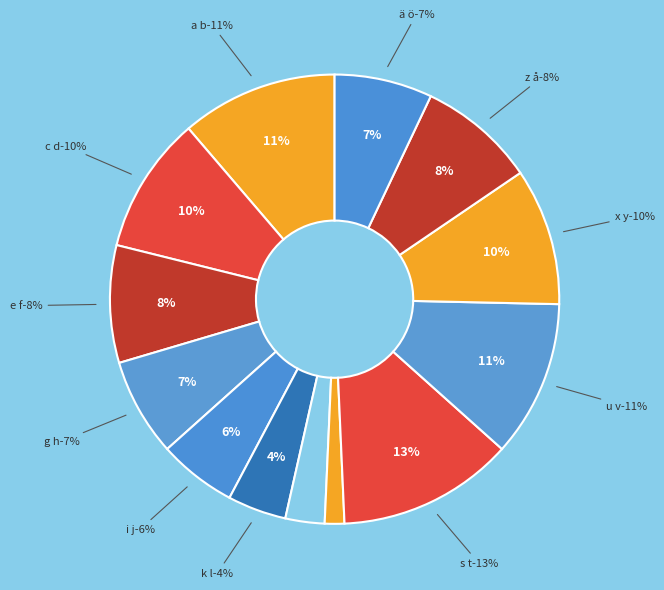

Does i j represent more than half of the total?

No